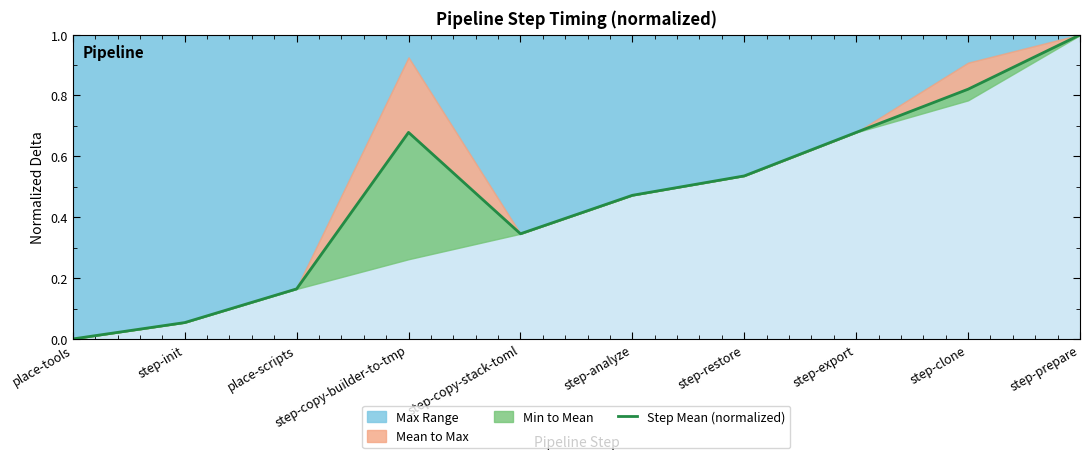

Where is the first local maximum?

step-copy-builder-to-tmp